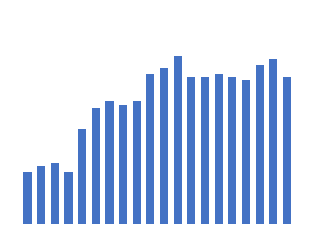

What is the greatest value displayed?

2.5